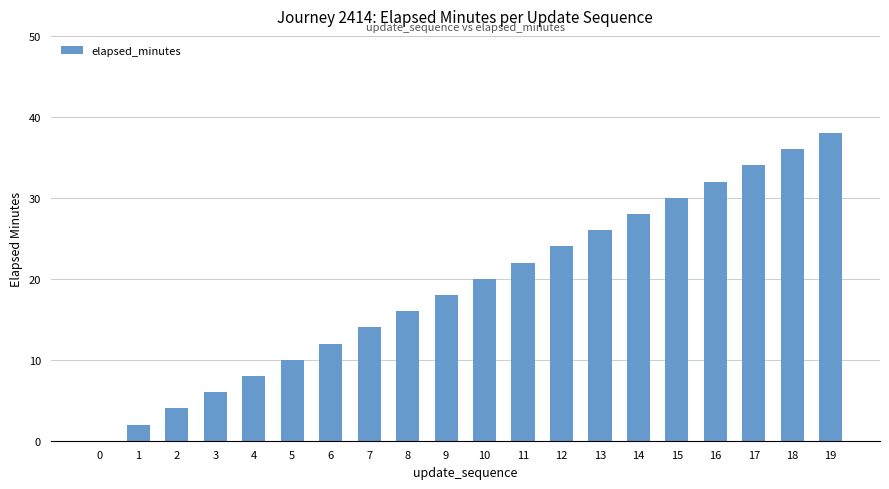

Which category has the highest value across all series?

19